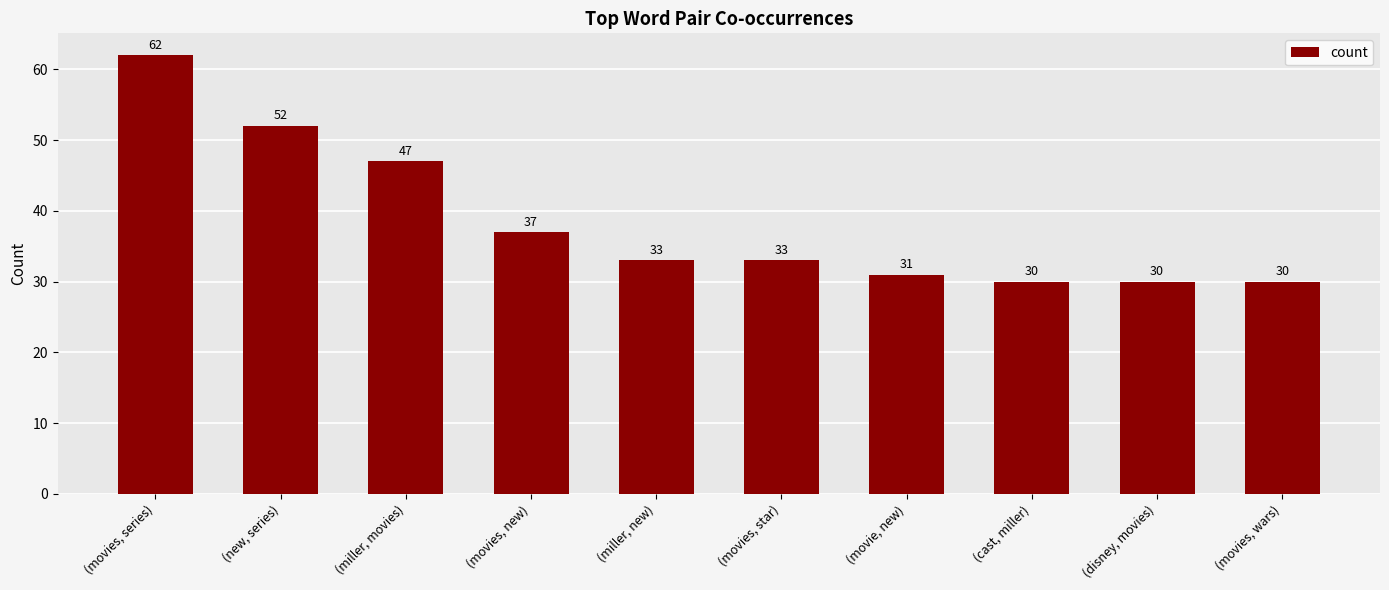

What is the change in value from (new, series) to (movie, new)?

-21